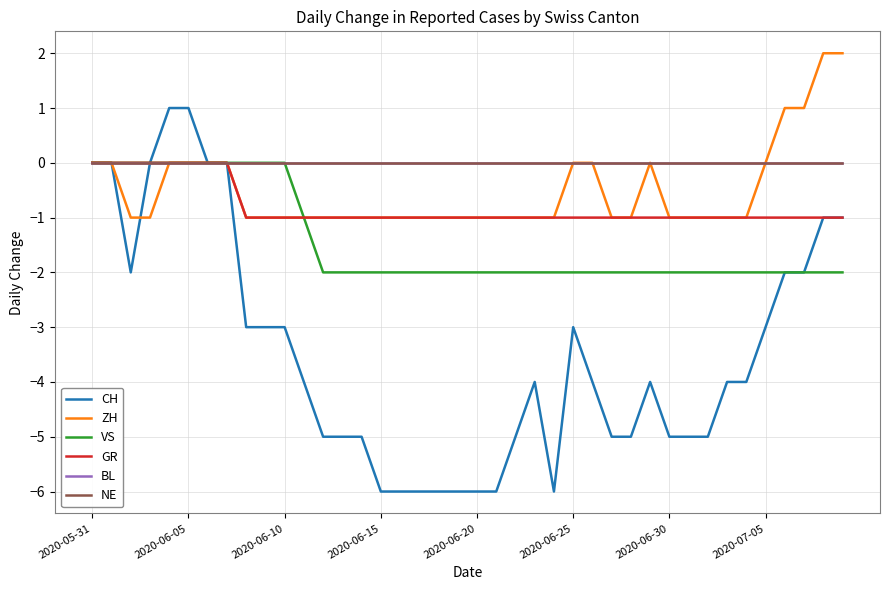

Is this an area chart (filled region under the line)?

No